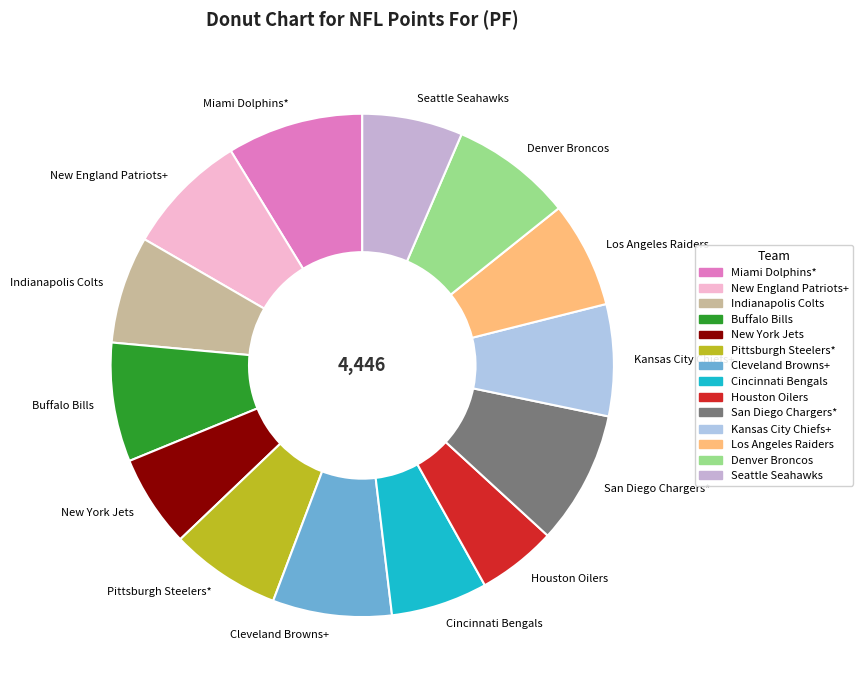

Count the number of slices in the pie.

14